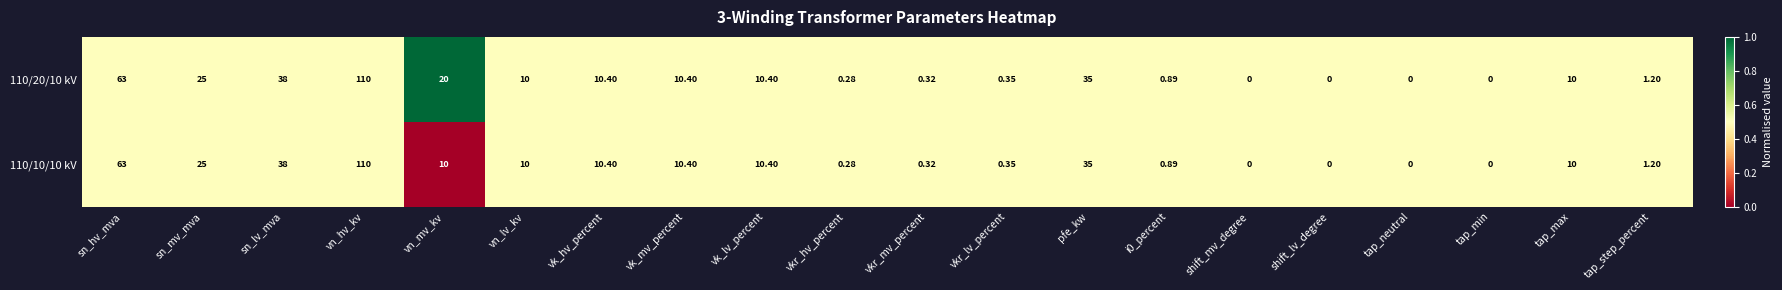

List the series in order of their overall mean, lowest first.

110/10/10 kV, 110/20/10 kV